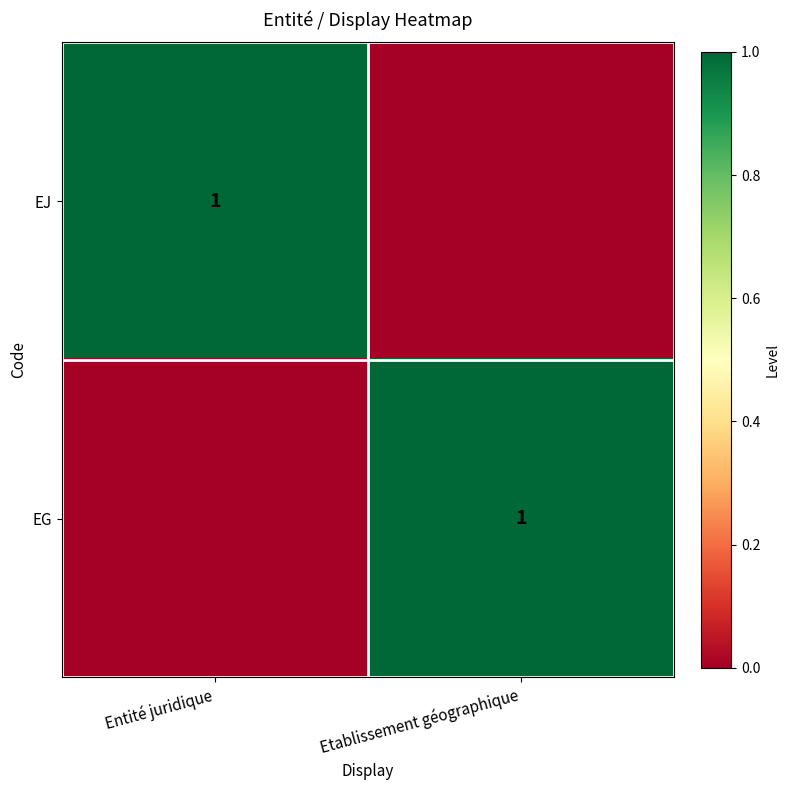

The EJ series shows 2 at Entité juridique. True or false?

False